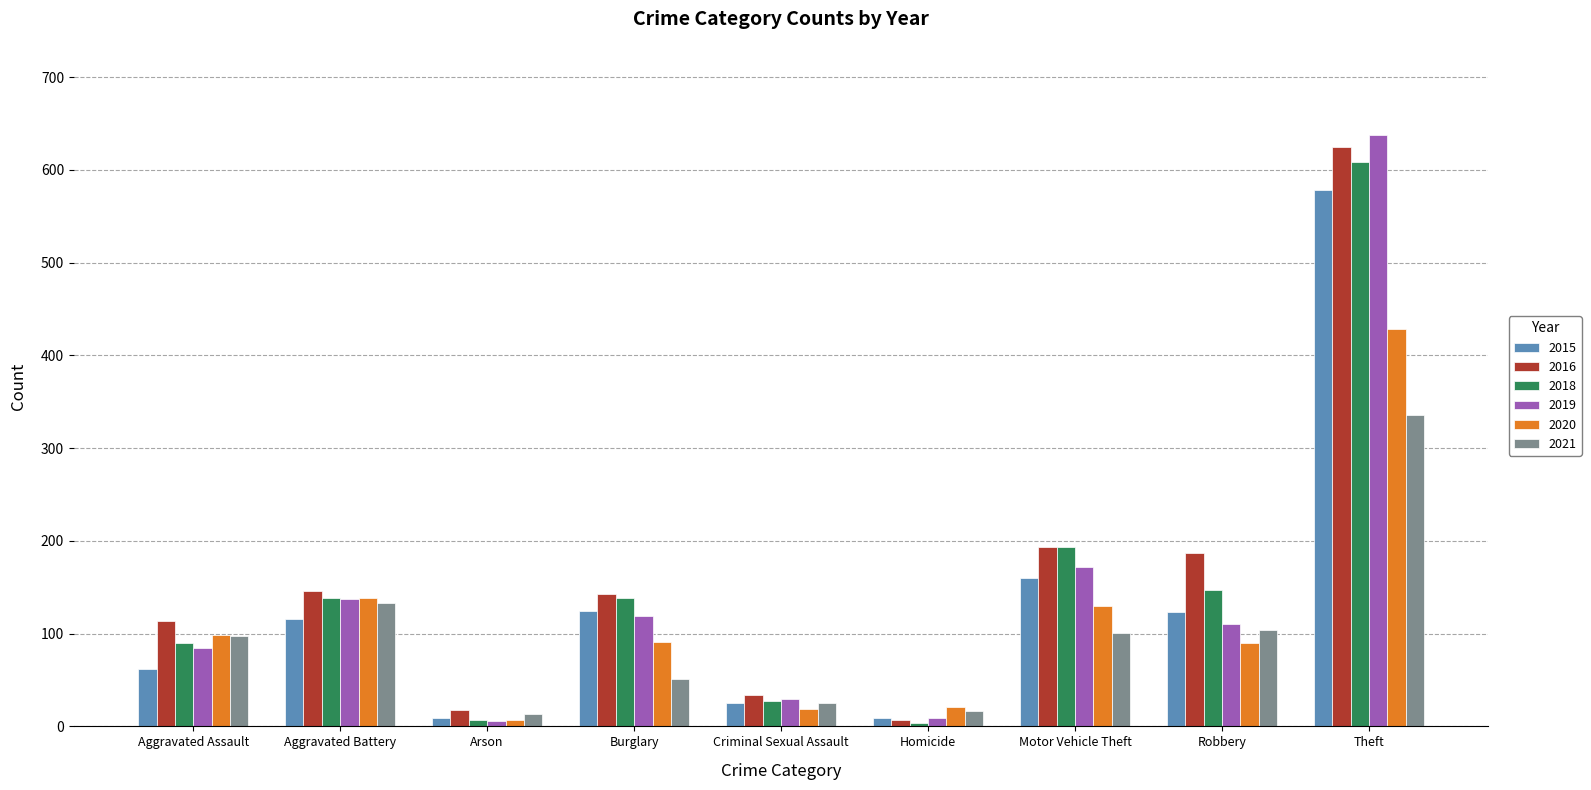

What is the difference between the highest and lowest values at Criminal Sexual Assault?

15